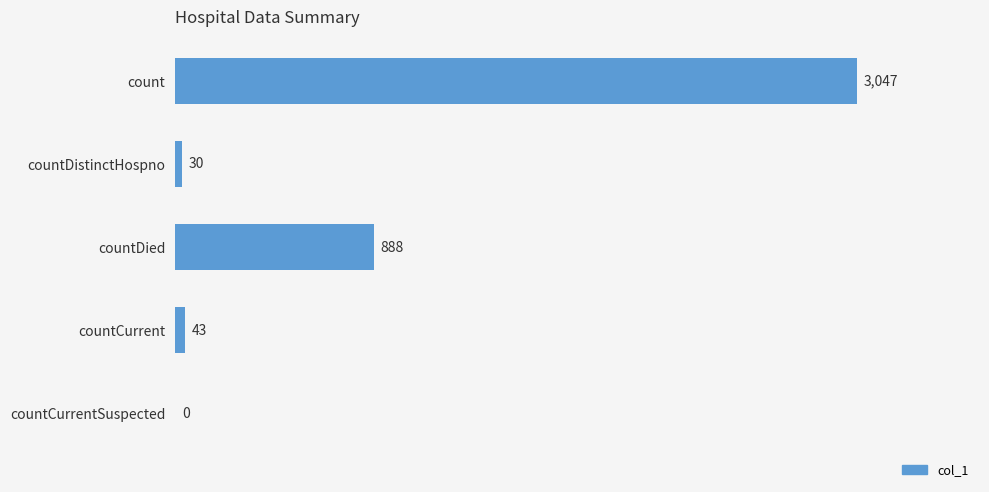

At which label is the value closest to 1523?

countDied